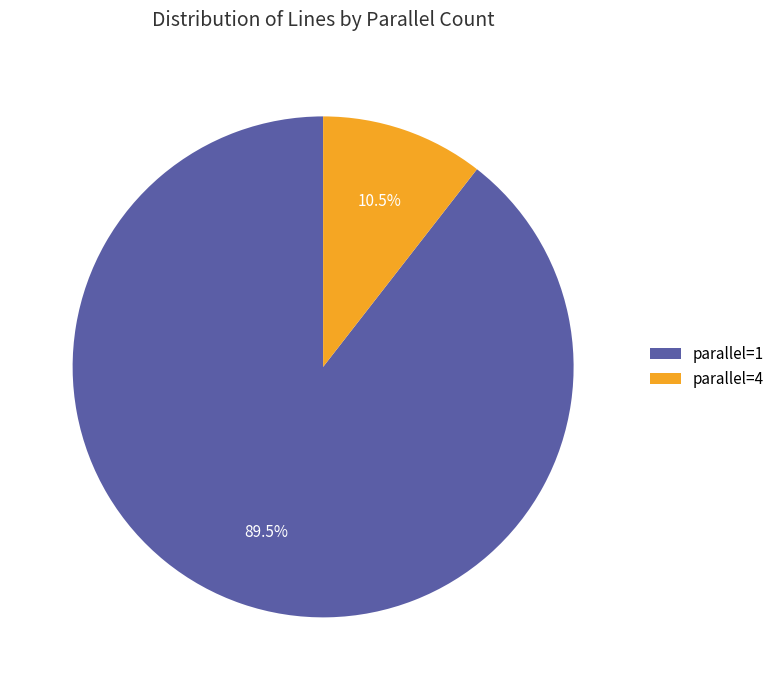

Combined, do parallel=4 and parallel=1 account for over 50%?

Yes